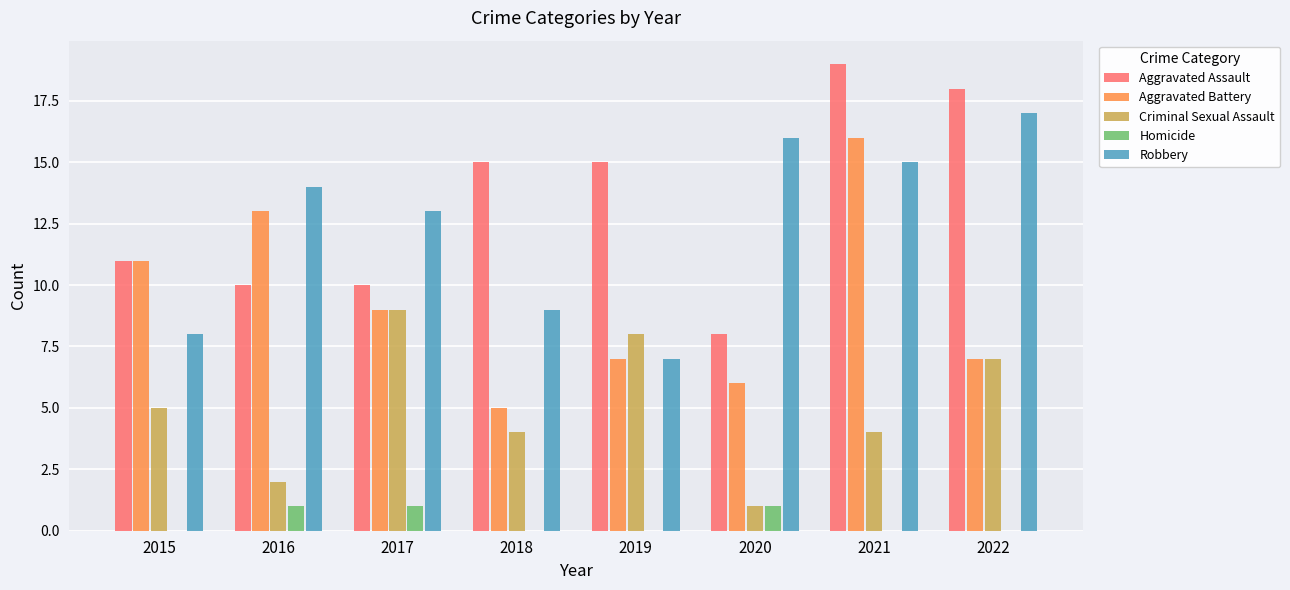

Is it true that Aggravated Battery equals 9 at 2017?

True